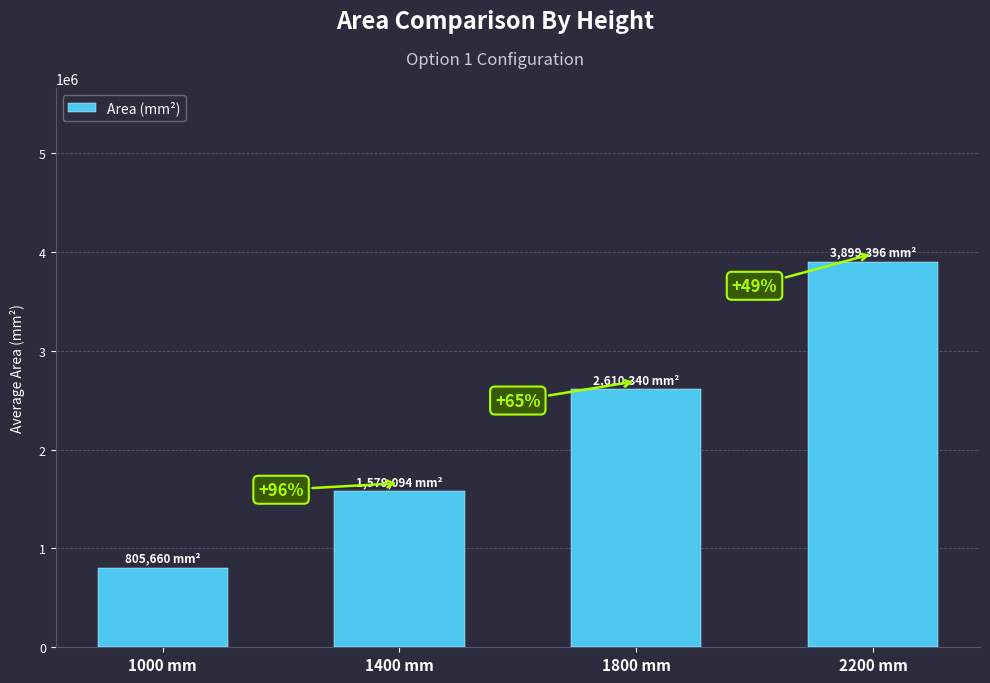

Reading left to right, transcribe all the data shown in this chart.

805660.4	1579094.3	2610339.6	3899396.2